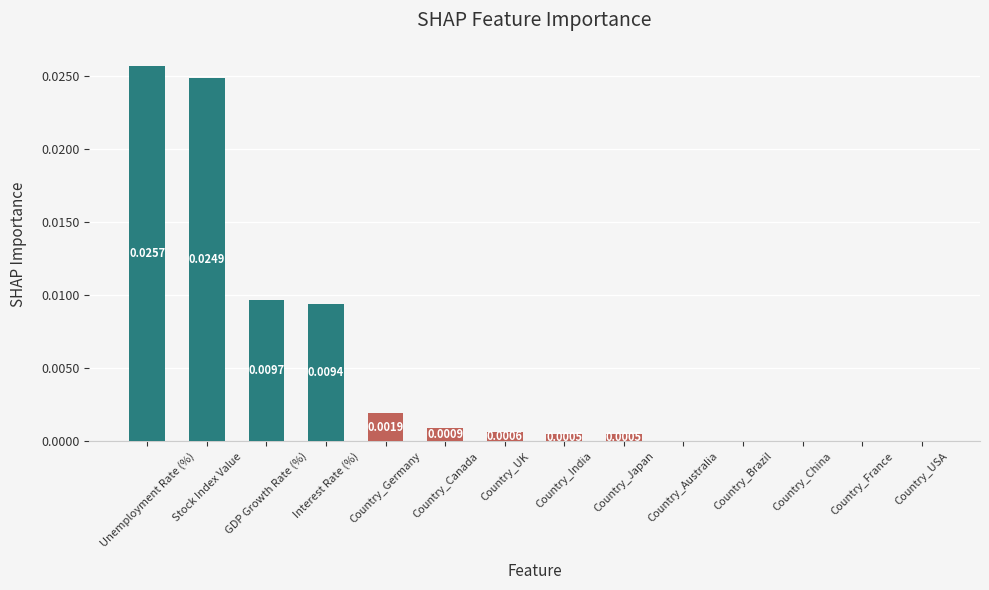

Which label corresponds to the largest value in the chart?

Unemployment Rate (%)